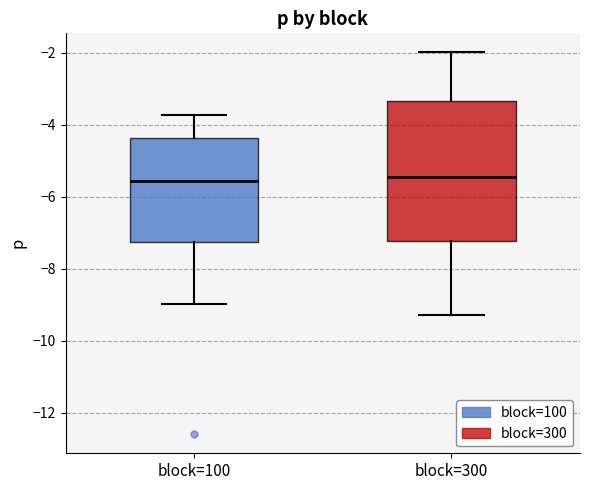

Comparing the boxes themselves (not the whiskers), which one is the tallest?

block=300